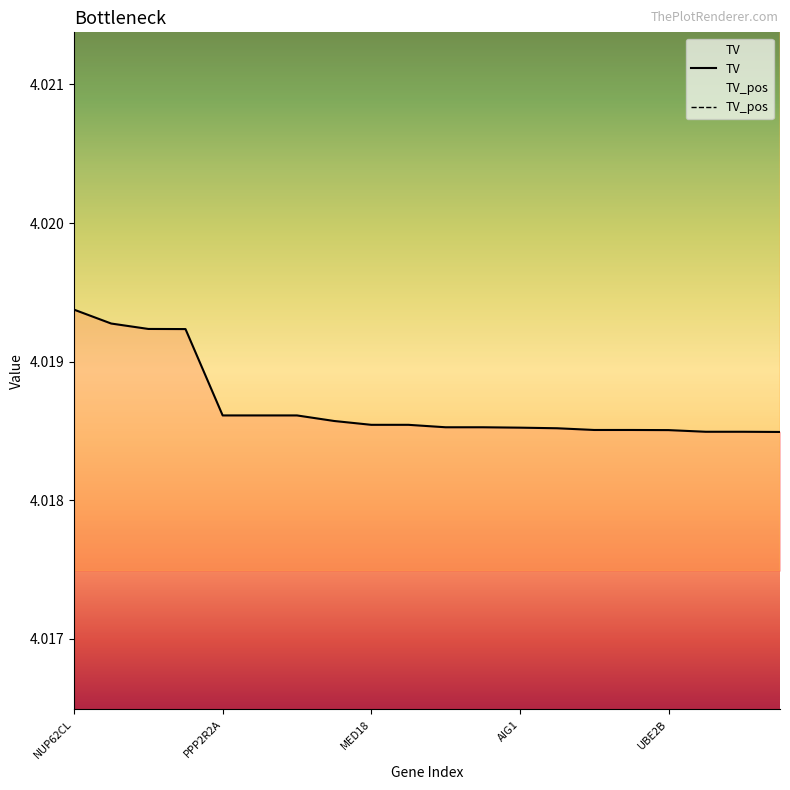

Reading left to right, list all the values displayed in this chart.

TV: 4.0	4.0	4.0	4.0	4.0	4.0	4.0	4.0	4.0	4.0	4.0	4.0	4.0	4.0	4.0	4.0	4.0	4.0	4.0	4.0
TV_pos: 6.0	6.0	6.0	6.0	6.0	6.0	6.0	6.0	6.0	6.0	6.0	6.0	6.0	6.0	6.0	6.0	6.0	6.0	6.0	6.0